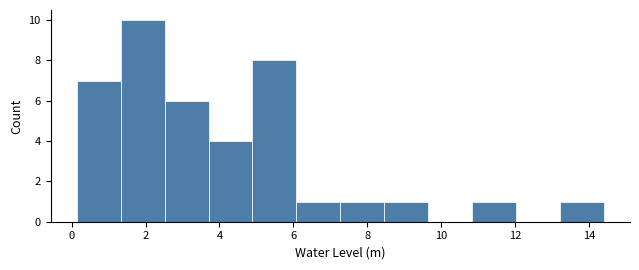

Reading left to right, transcribe this chart: for each bar, give the range it covers on the x-axis and its height. Neither the bar edges nor the heights are printed on the chart, so give them approximately, as read against the axes.

0.2 to 1.4: 7
1.4 to 2.6: 10
2.6 to 3.8: 6
3.8 to 4.8: 4
4.8 to 6.0: 8
6.0 to 7.2: 1
7.2 to 8.4: 1
8.4 to 9.6: 1
9.6 to 10.8: 0
10.8 to 12.0: 1
12.0 to 13.2: 0
13.2 to 14.4: 1